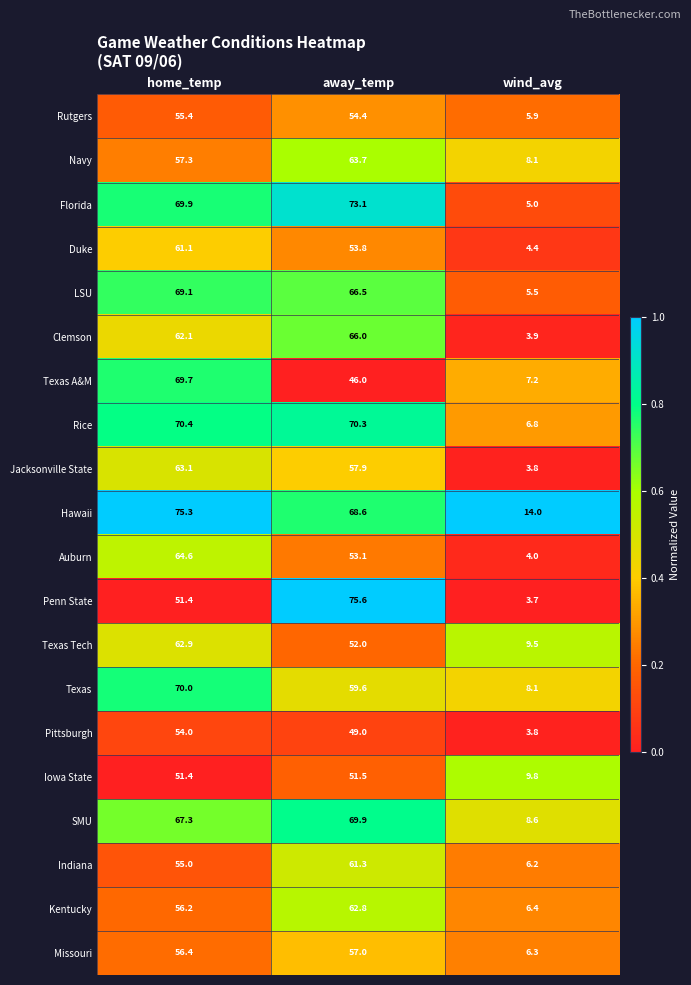

What is the maximum value shown in the chart?

75.6